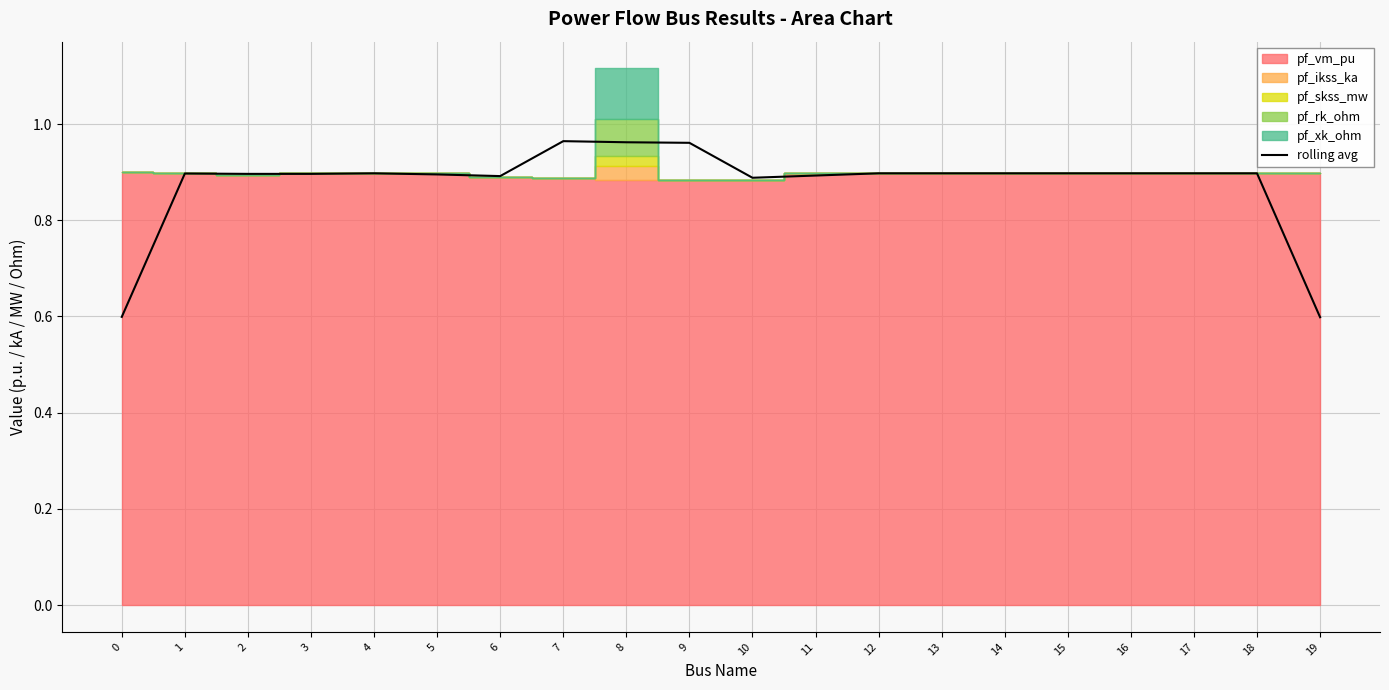

What is the average value?

0.9